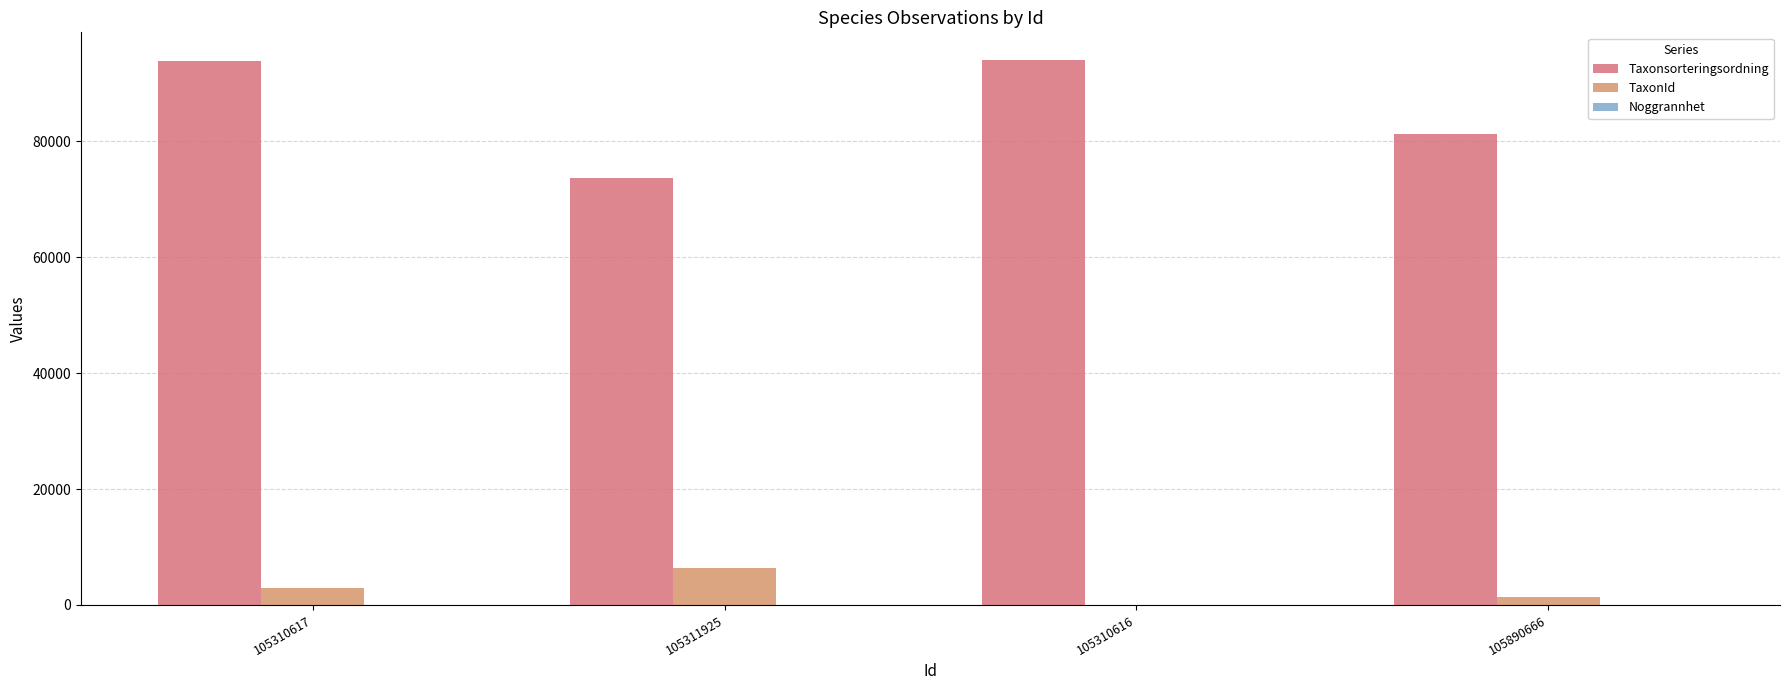

Does the chart contain stacked bars?

No